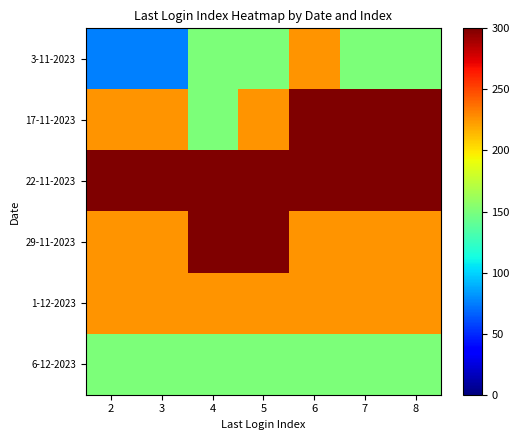

Which series has the largest total across all categories?

22-11-2023